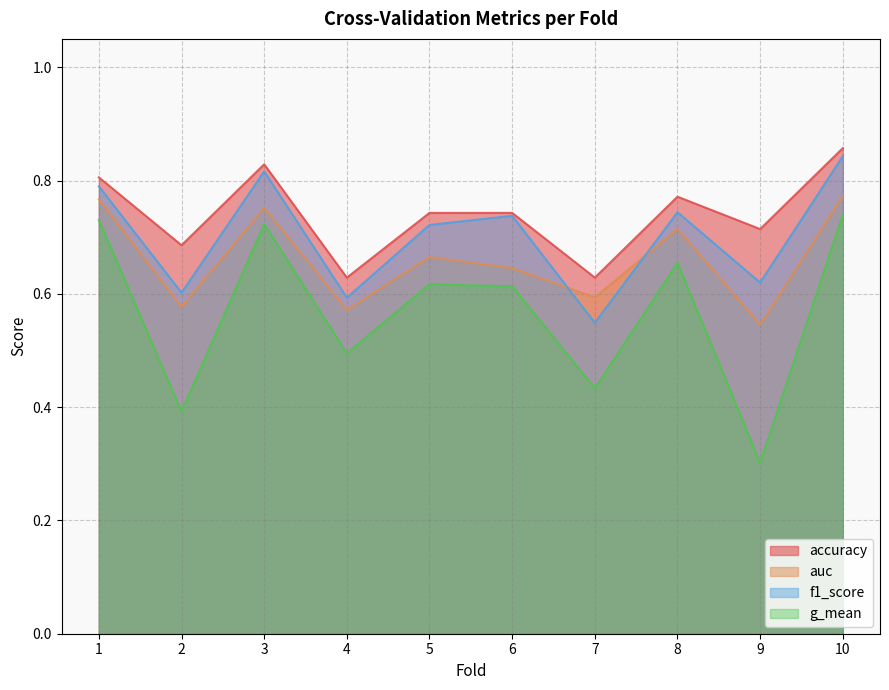

Which category has the highest value in the accuracy series?

10